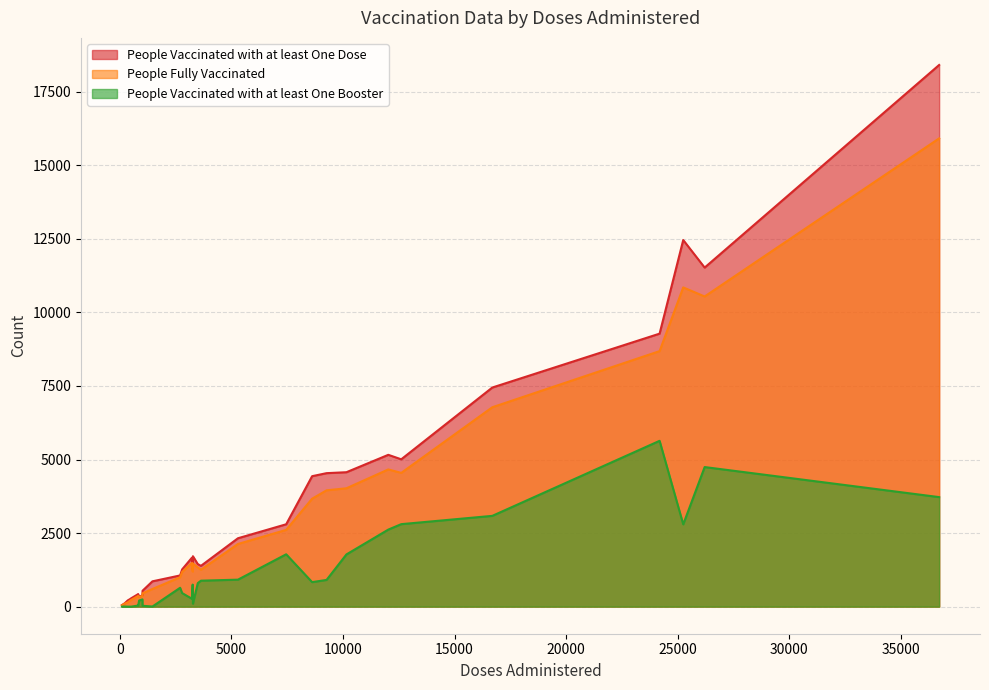

At which category does People Vaccinated with at least One Dose reach its first local valley?

6